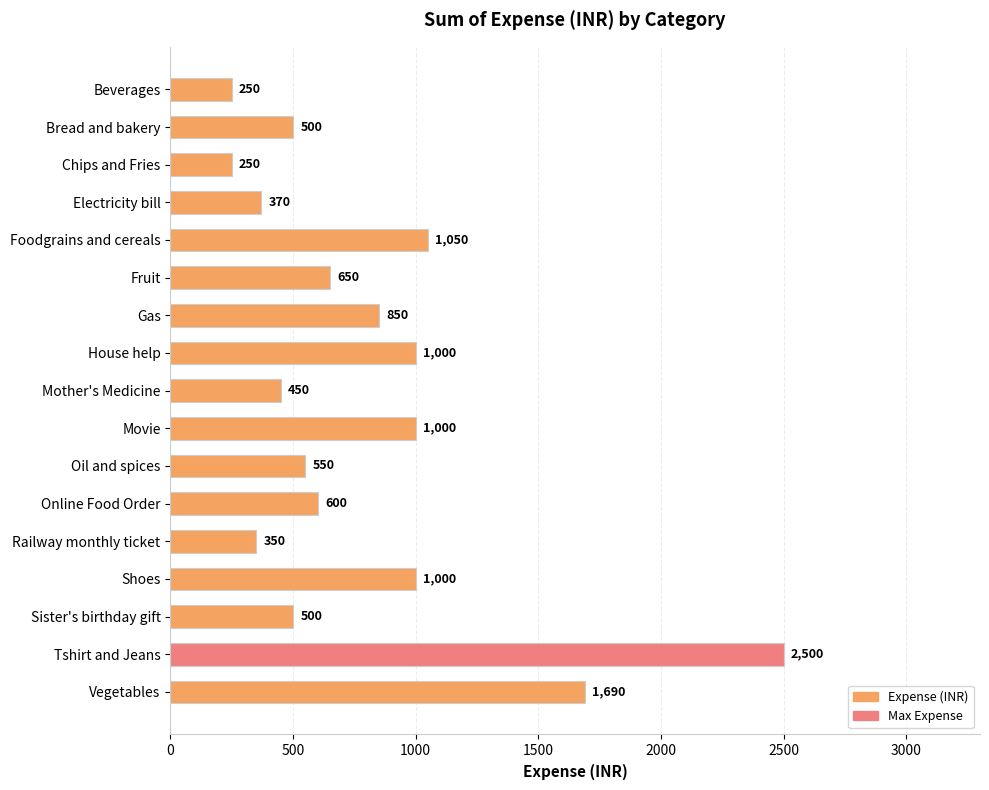

How many distinct data groups are displayed?

1